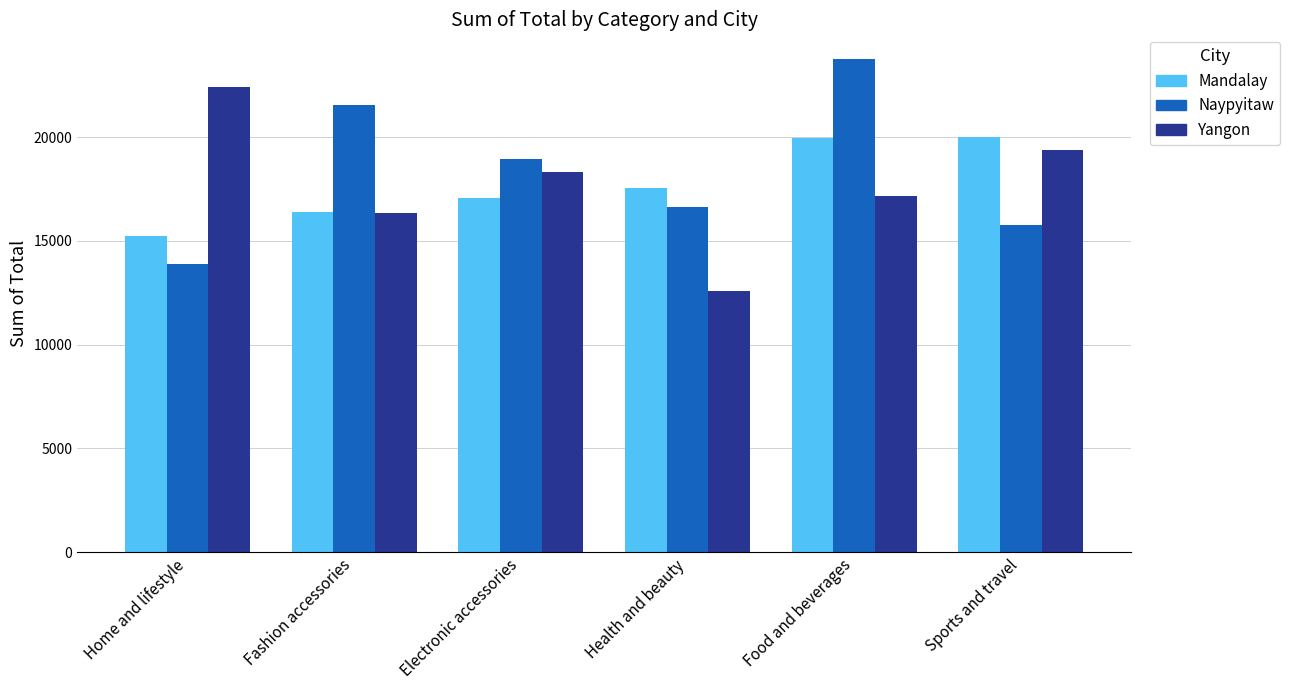

Which category has the lowest value across all series?

Health and beauty